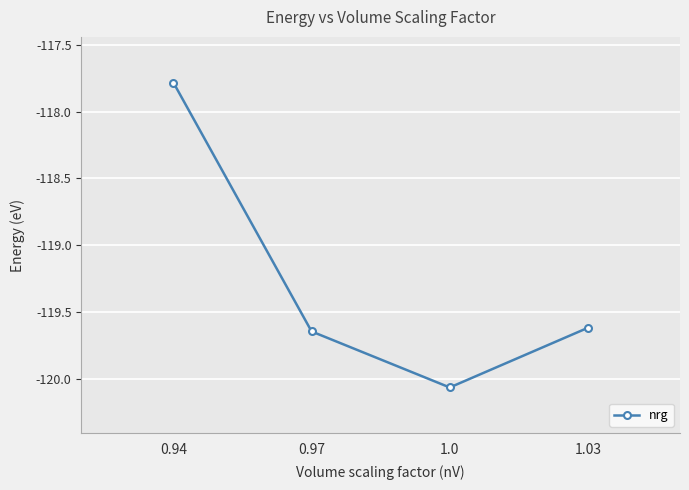

True or false: the data has more than 0 interior local peaks.

False